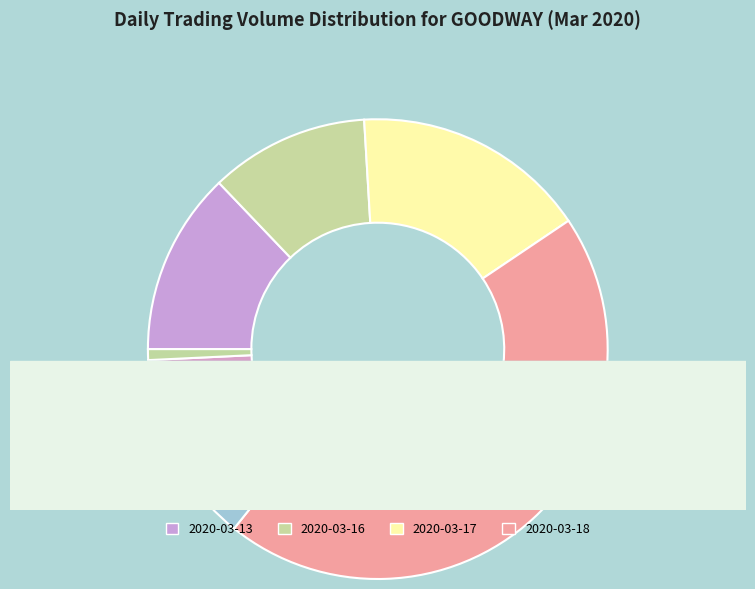

To the nearest percent, what portion does 2020-03-16 represent?

11%